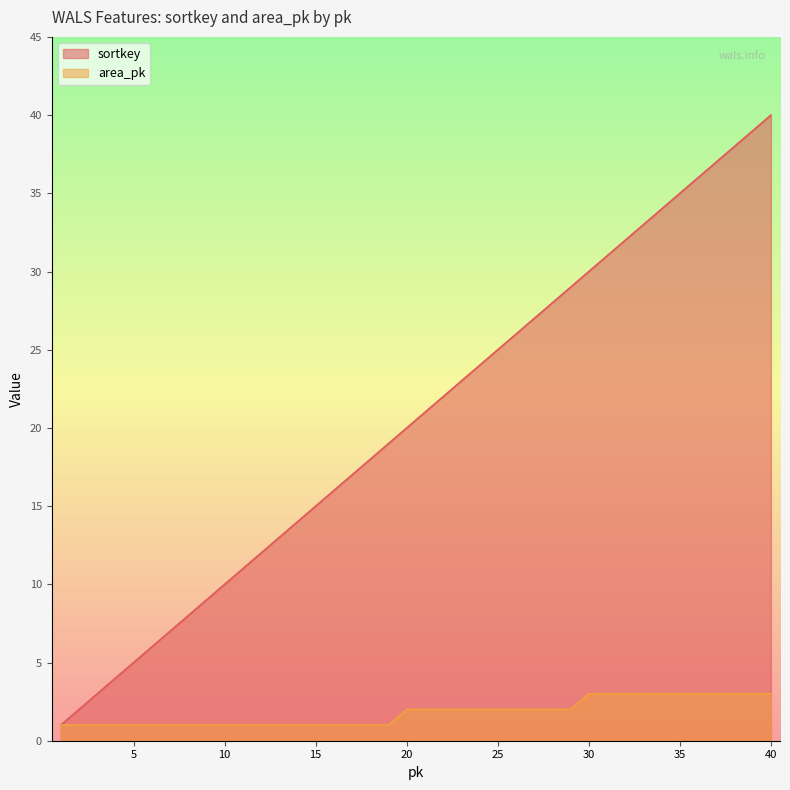

At how many categories does at least one series exceed 32?

8